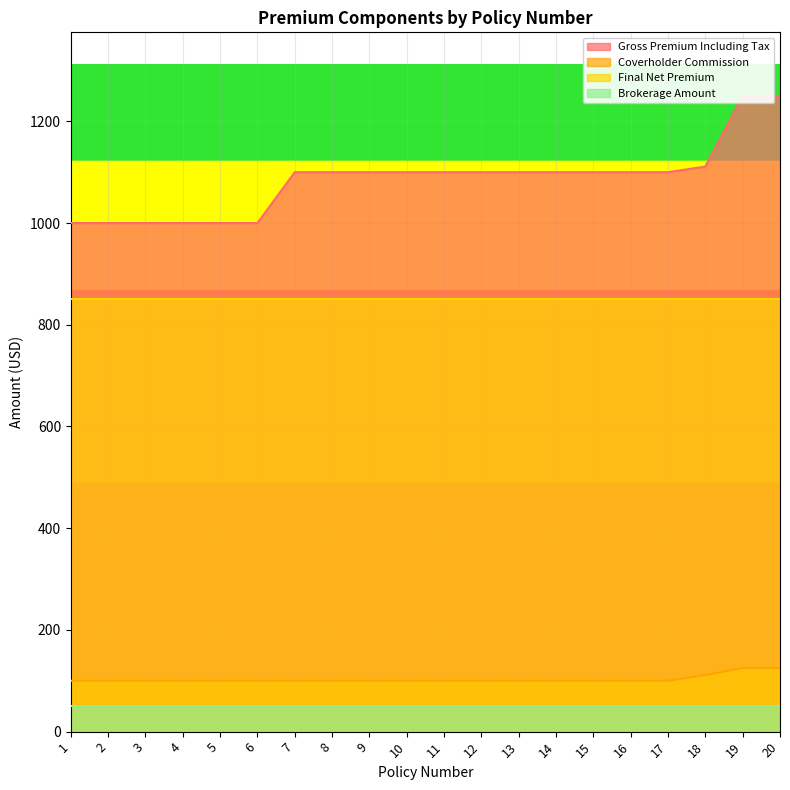

What is the value of the Coverholder Commission point at the 18th from the left?

111.1